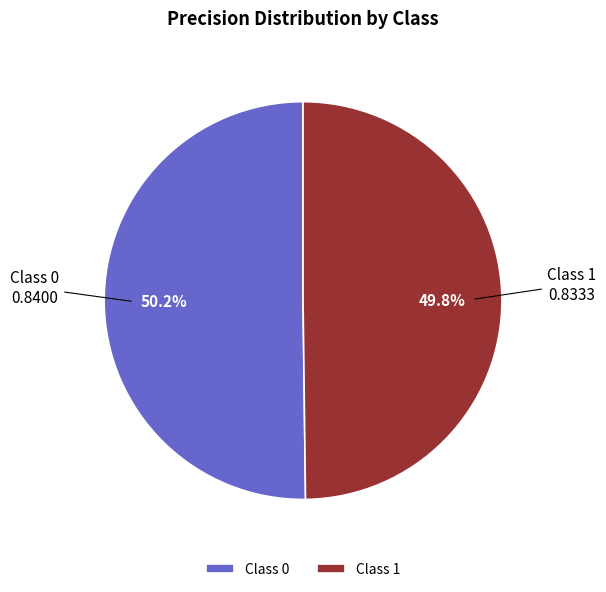

How many slices are in this pie chart?

2